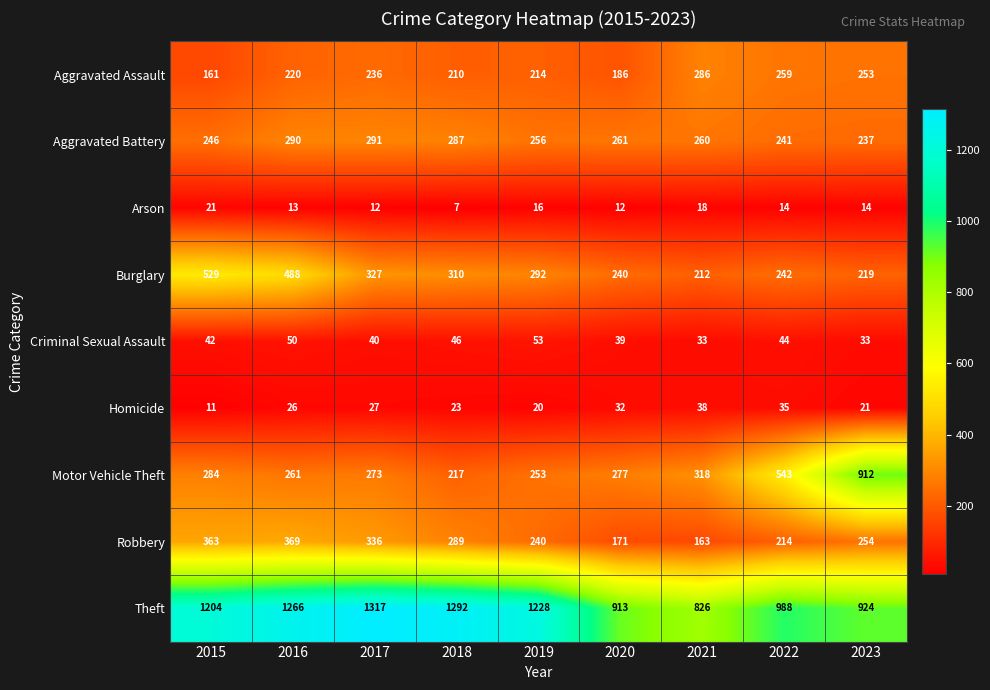

At how many categories does at least one series exceed 481?

9